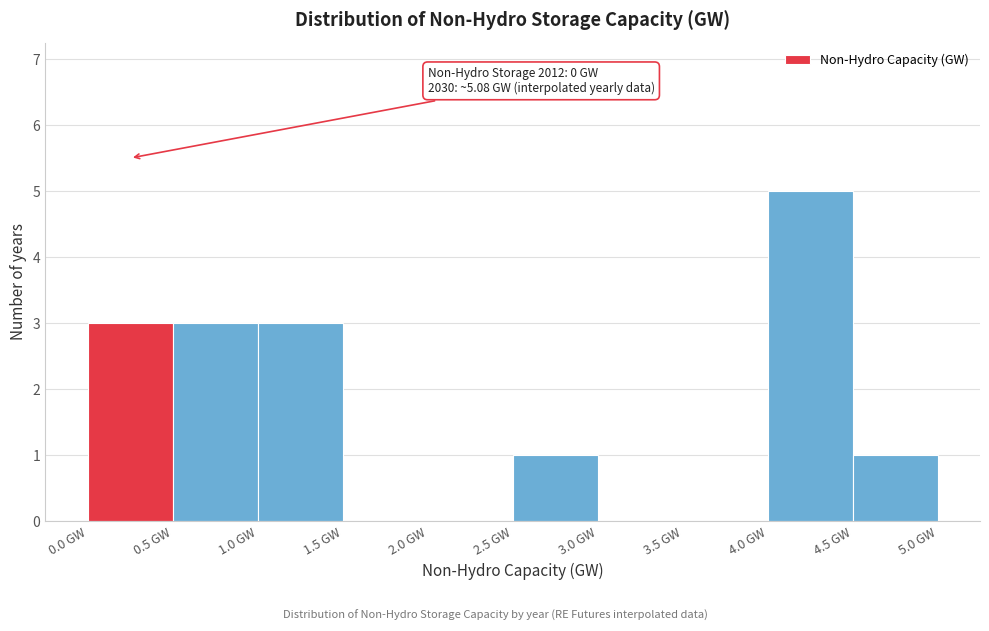

Which range on the x-axis has the tallest bar?

4.0 to 4.5